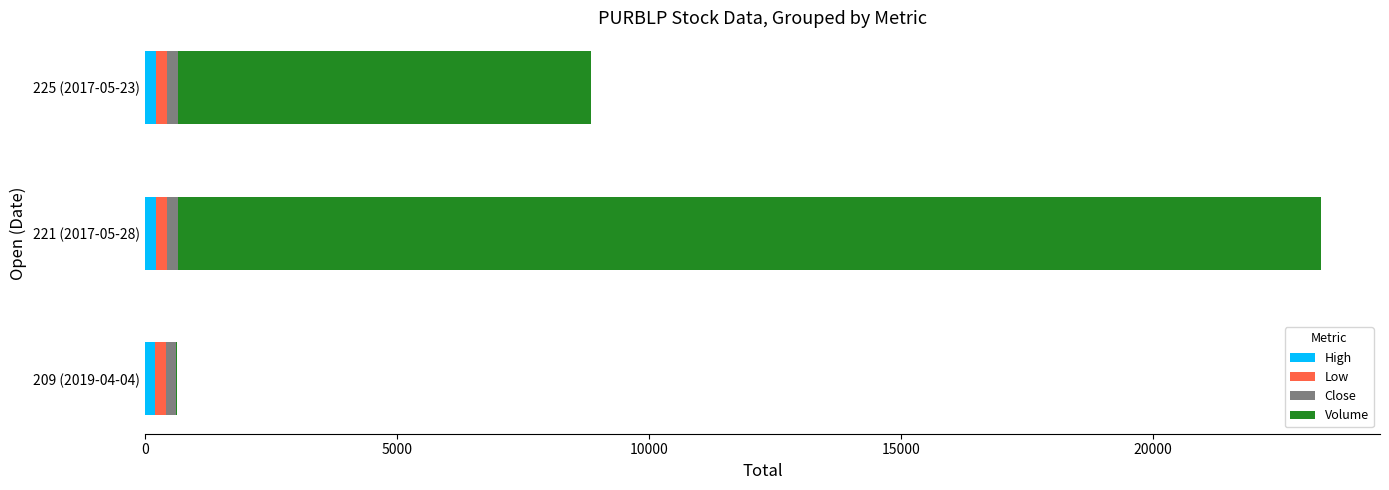

At which category is the sum across all series the highest?

221 (2017-05-28)